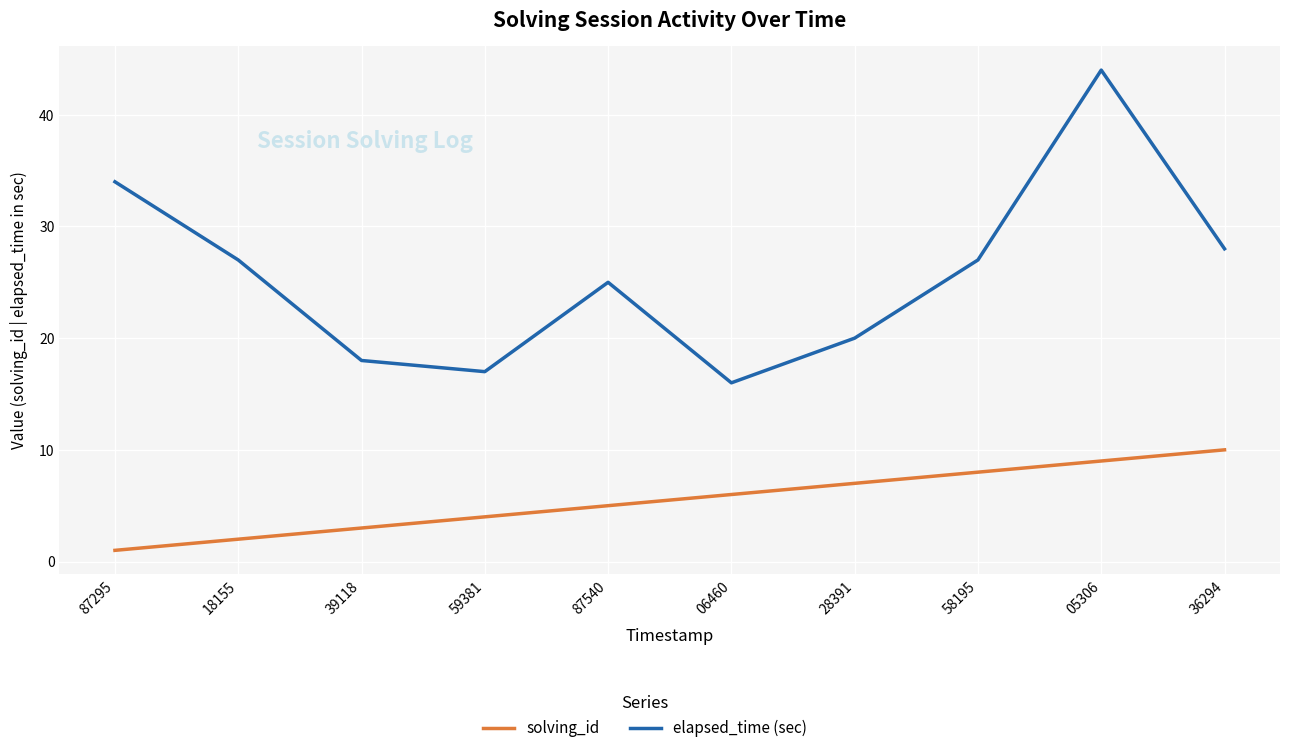

List the series in order of their overall mean, highest first.

elapsed_time (sec), solving_id